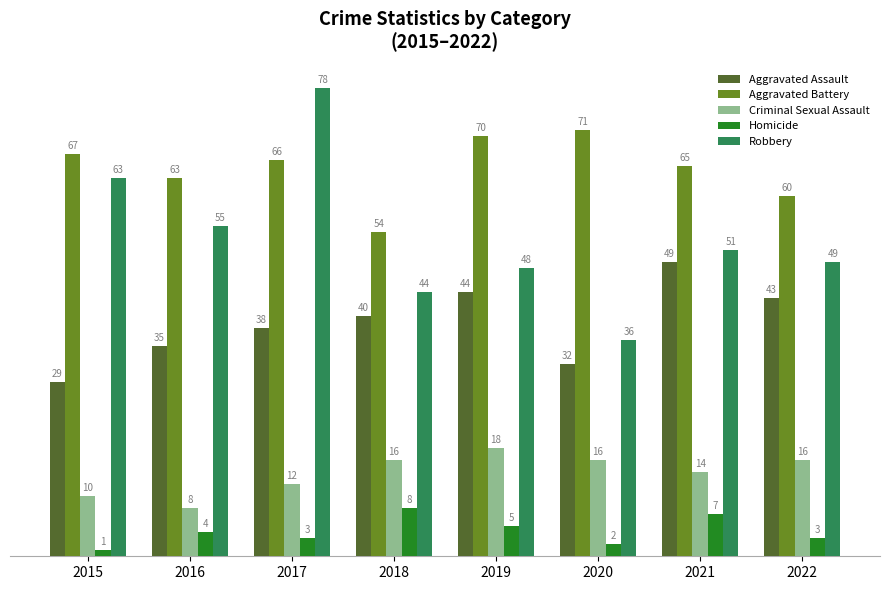

List the series in order of their overall mean, highest first.

Aggravated Battery, Robbery, Aggravated Assault, Criminal Sexual Assault, Homicide